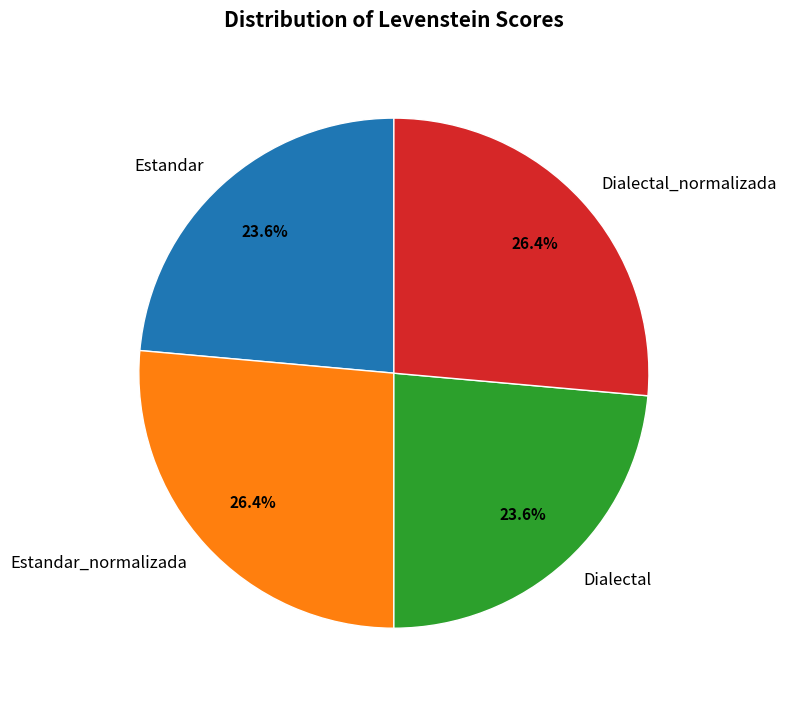

To the nearest percent, what is the average slice percentage?

25%